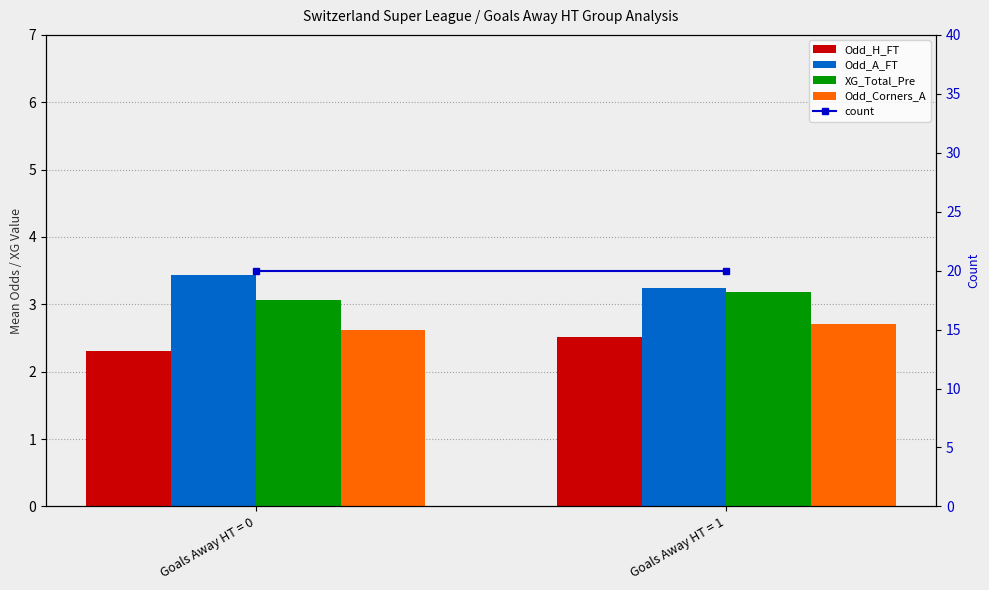

What are all the series names shown in the legend?

Odd_H_FT, Odd_A_FT, XG_Total_Pre, Odd_Corners_A, count